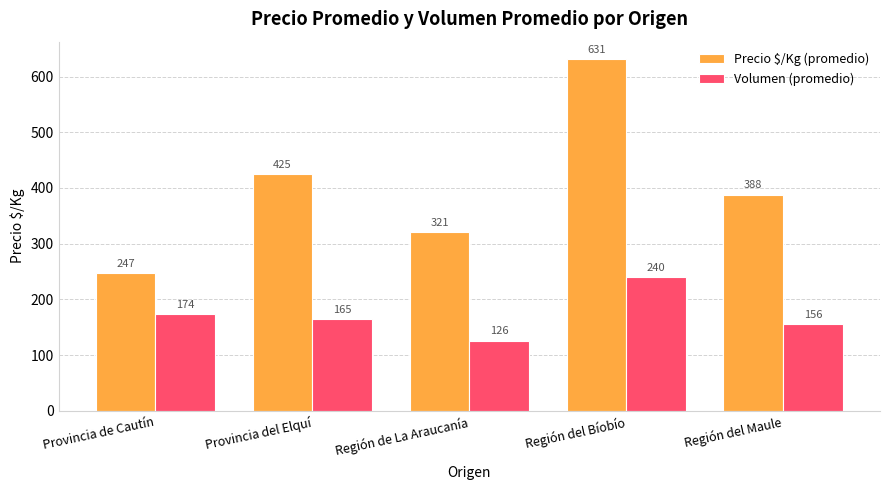

What is the difference between the maximum and second lowest values in the Volumen (promedio) series?

84